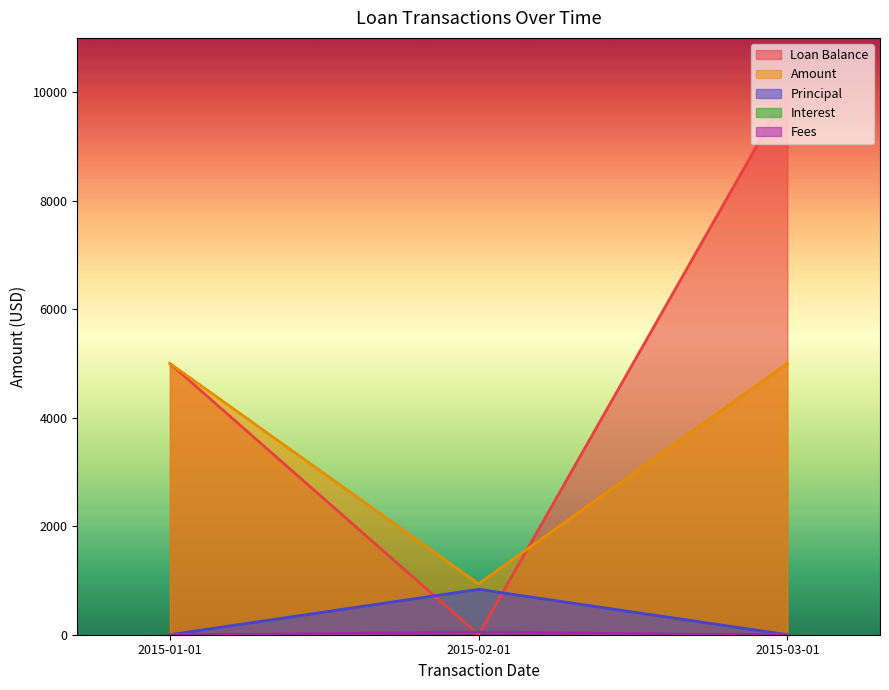

What is the total value across all series at 2015-01-01?

10000.0